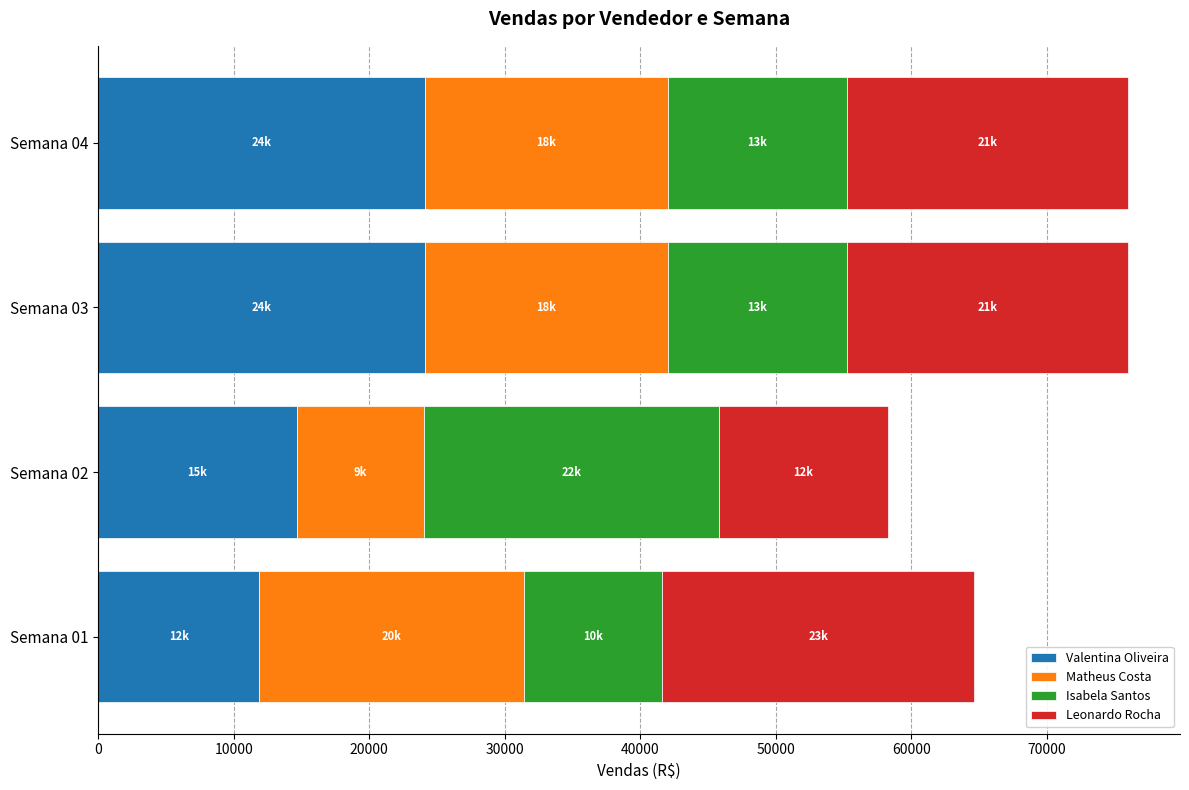

What is the average value of the Valentina Oliveira series?

18695.3